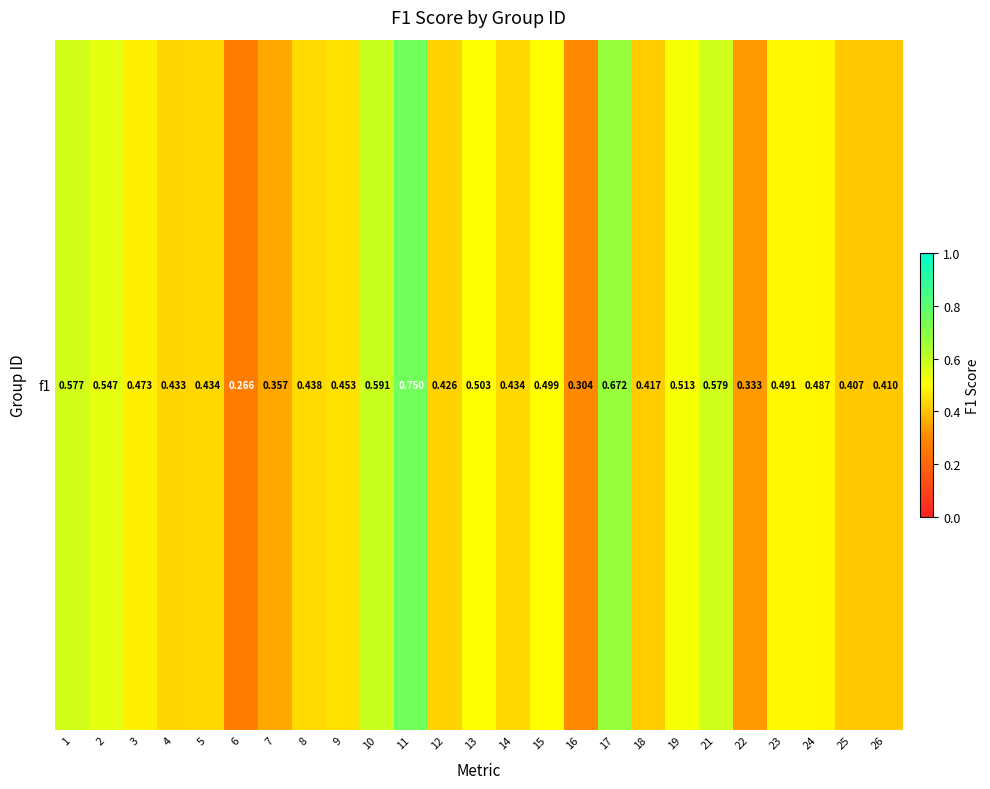

What is the average value?

0.5